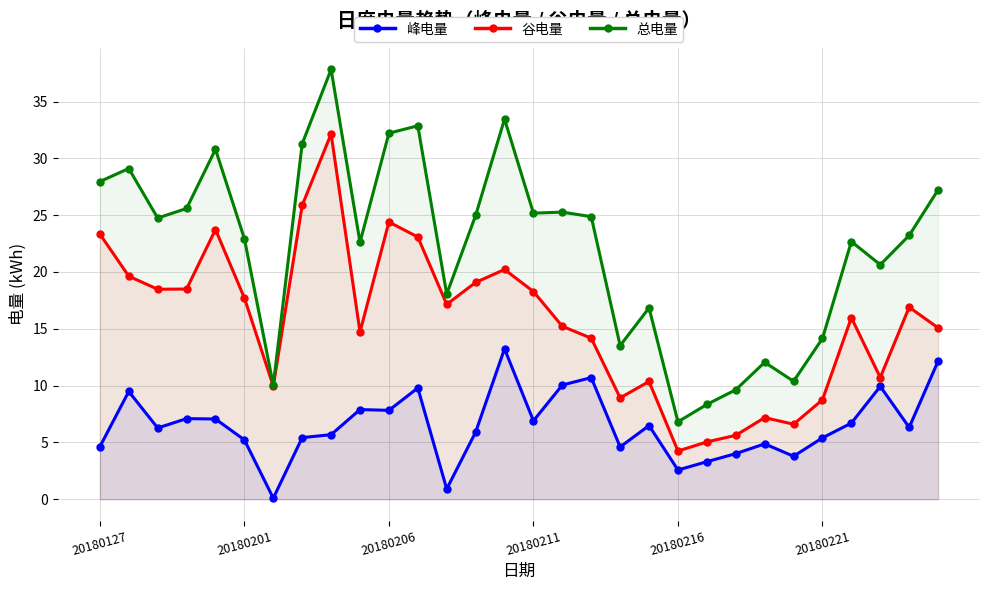

What is the sum of all 总电量 values?

665.3